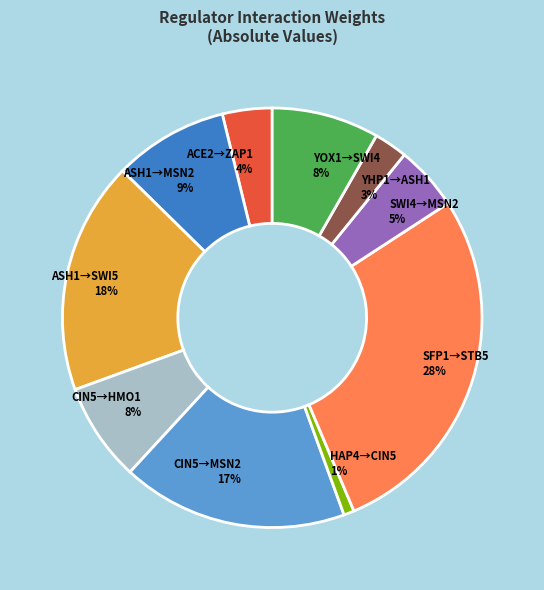

Which slice is the smallest?

HAP4→CIN5